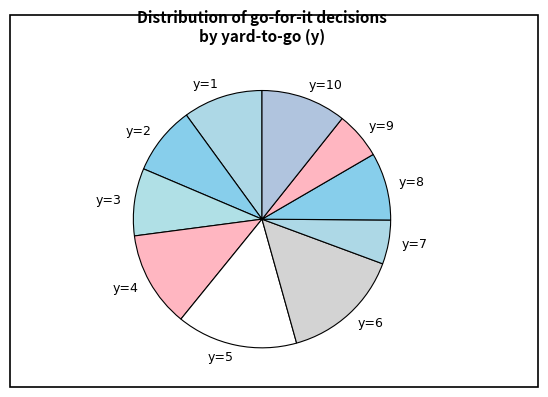

How many slices are in this pie chart?

10